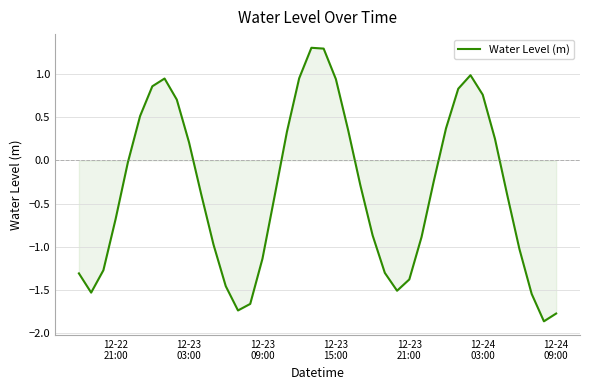

What is the maximum value shown in the chart?

1.3